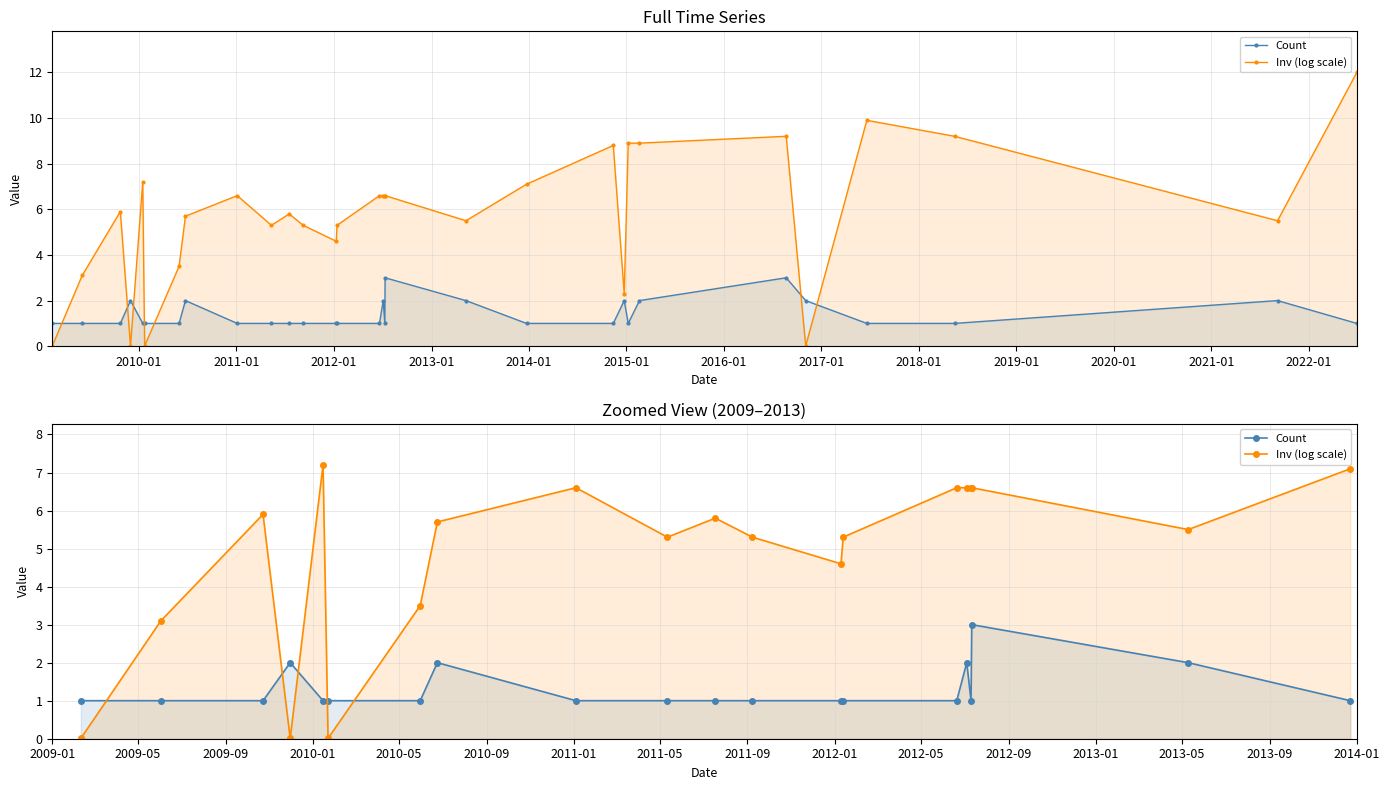

How many lines are shown in the chart?

2